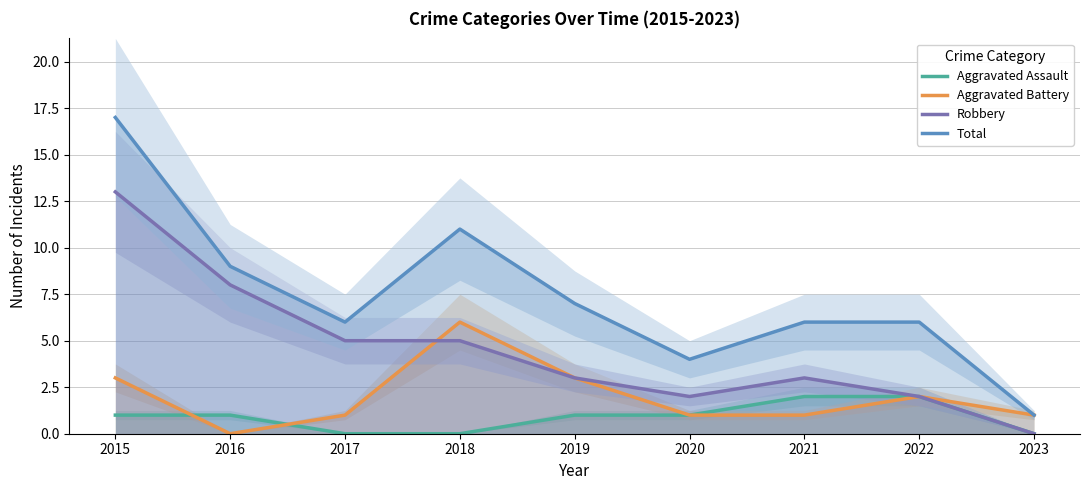

List the series in order of their overall mean, highest first.

Total, Robbery, Aggravated Battery, Aggravated Assault